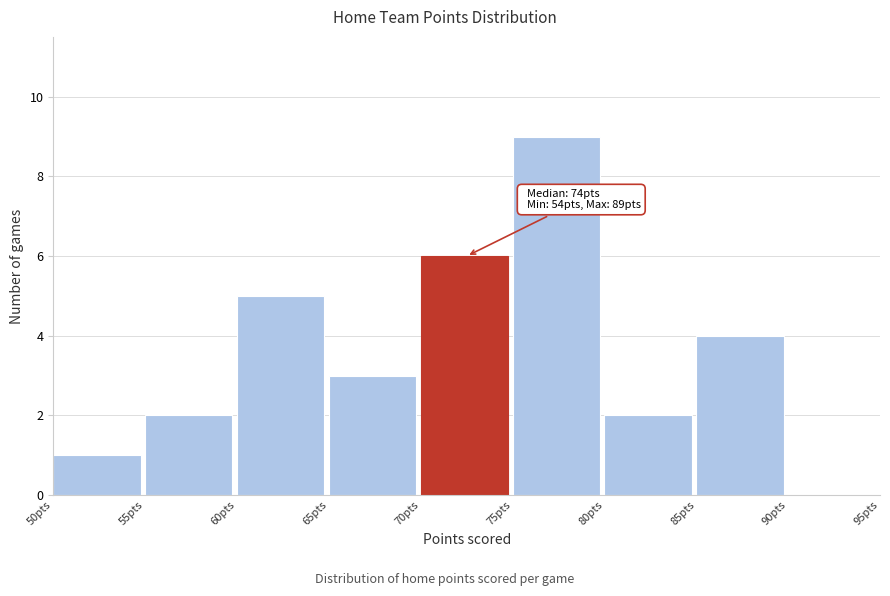

Which range on the x-axis has the tallest bar?

75 to 80